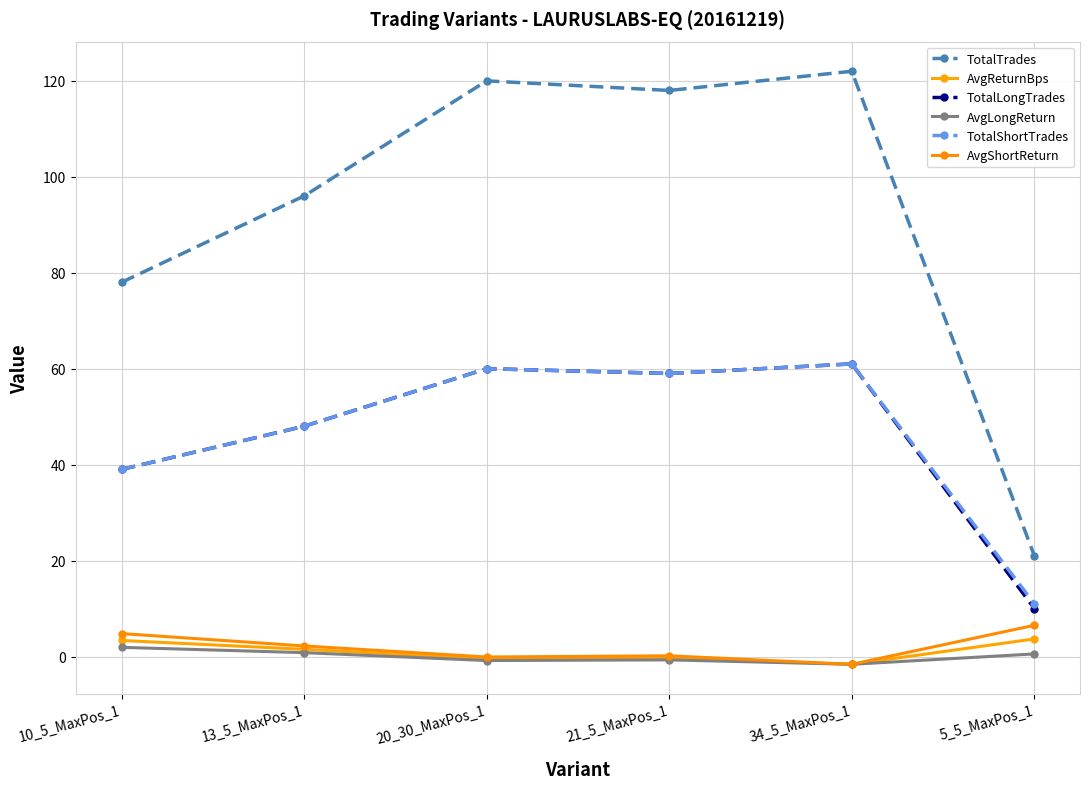

Rank the series by their maximum value, from lowest to highest.

AvgLongReturn, AvgReturnBps, AvgShortReturn, TotalLongTrades, TotalShortTrades, TotalTrades